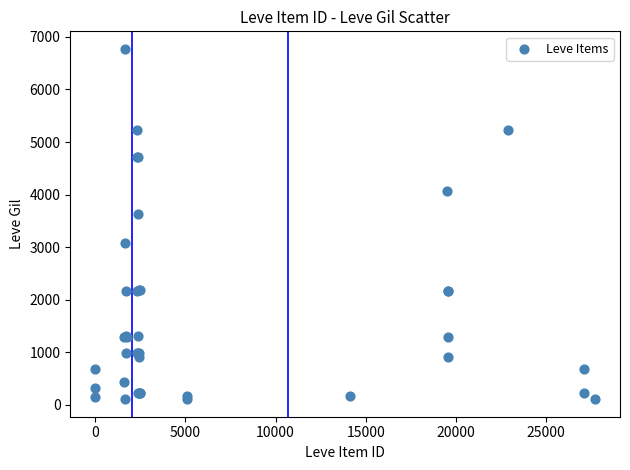

What Y value in the scatter plot is closest to 3441?

3639